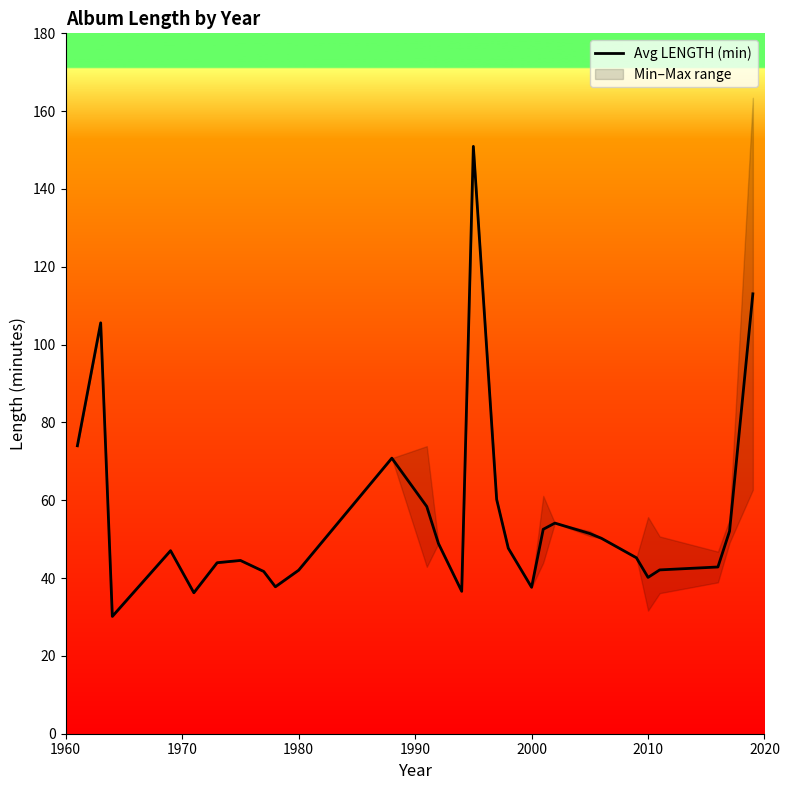

True or false: Avg LENGTH (min) has a value of 22.4 at 1980.

False